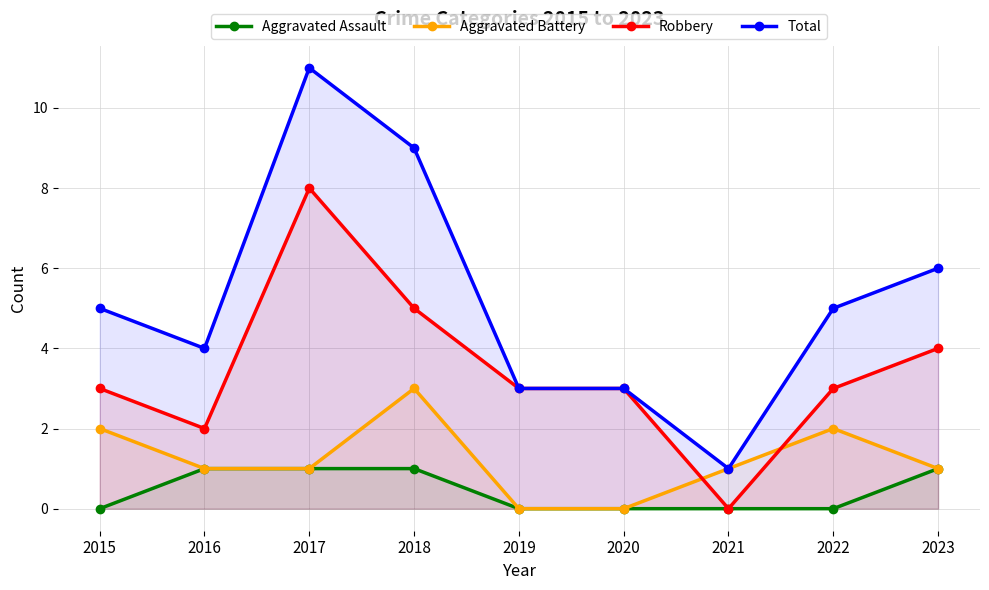

At how many categories does at least one series exceed 10?

1